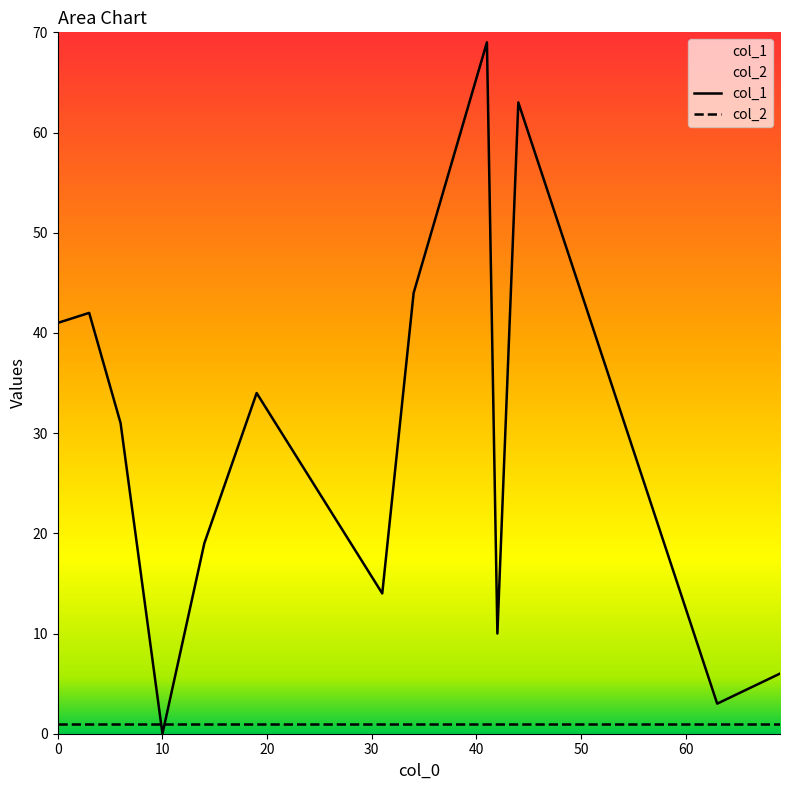

Which series has the widest spread of values?

col_1